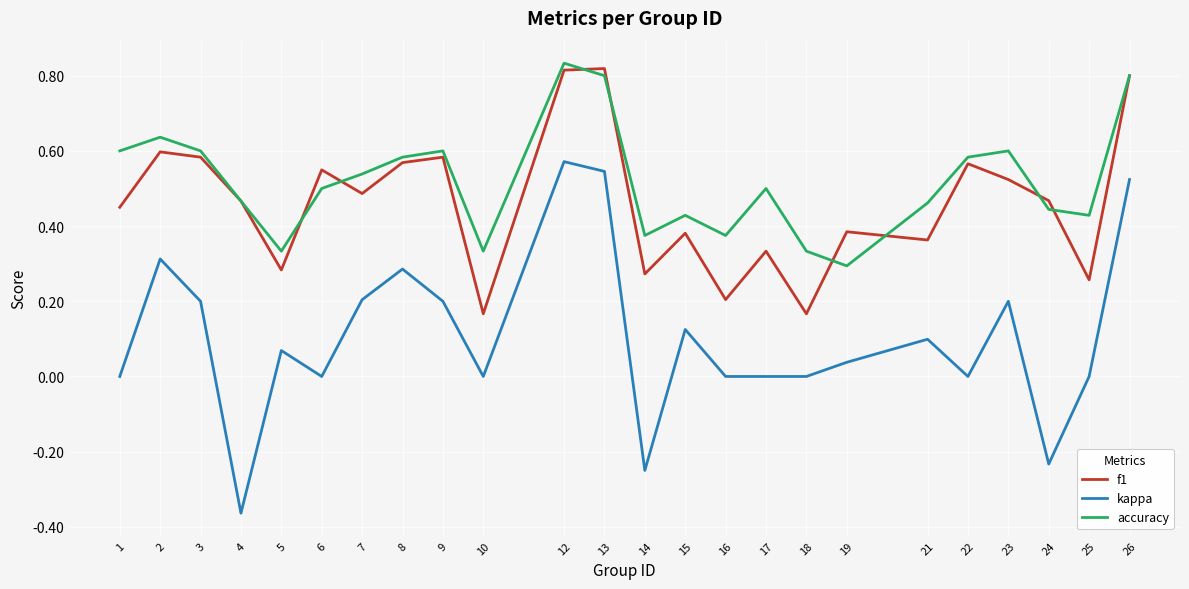

Does the chart have visible grid lines?

Yes